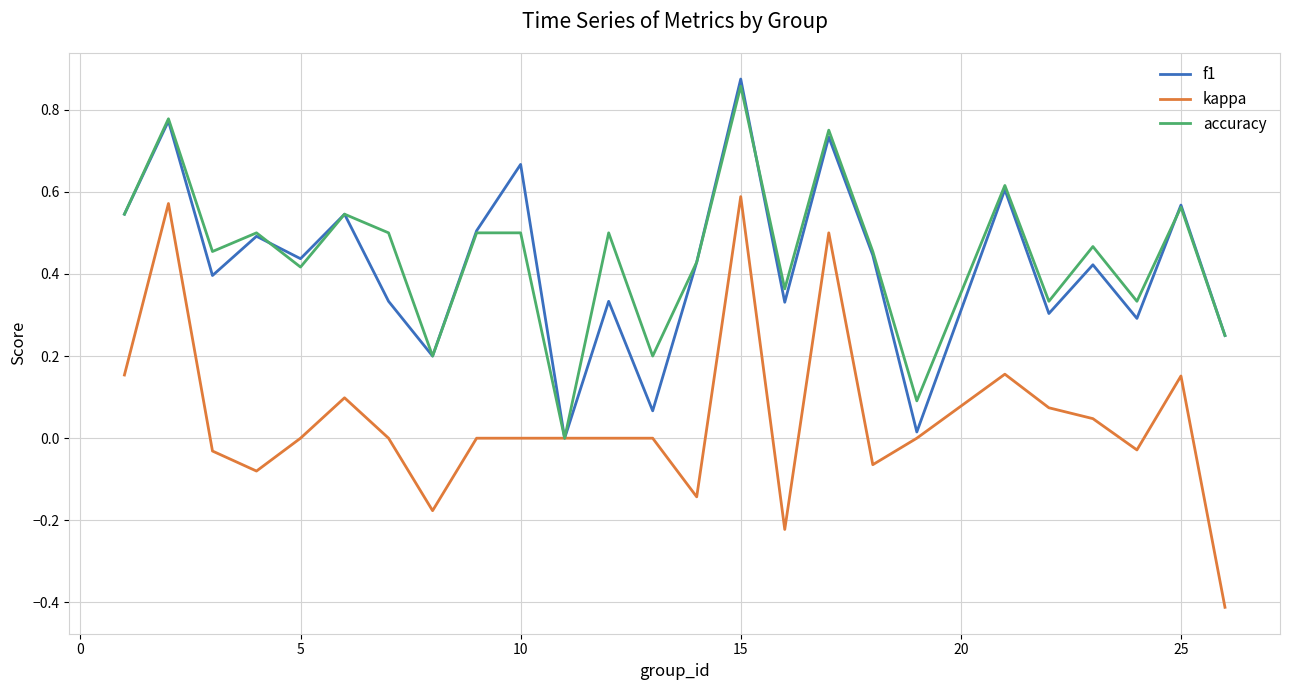

Which series has the largest range (max minus min)?

kappa